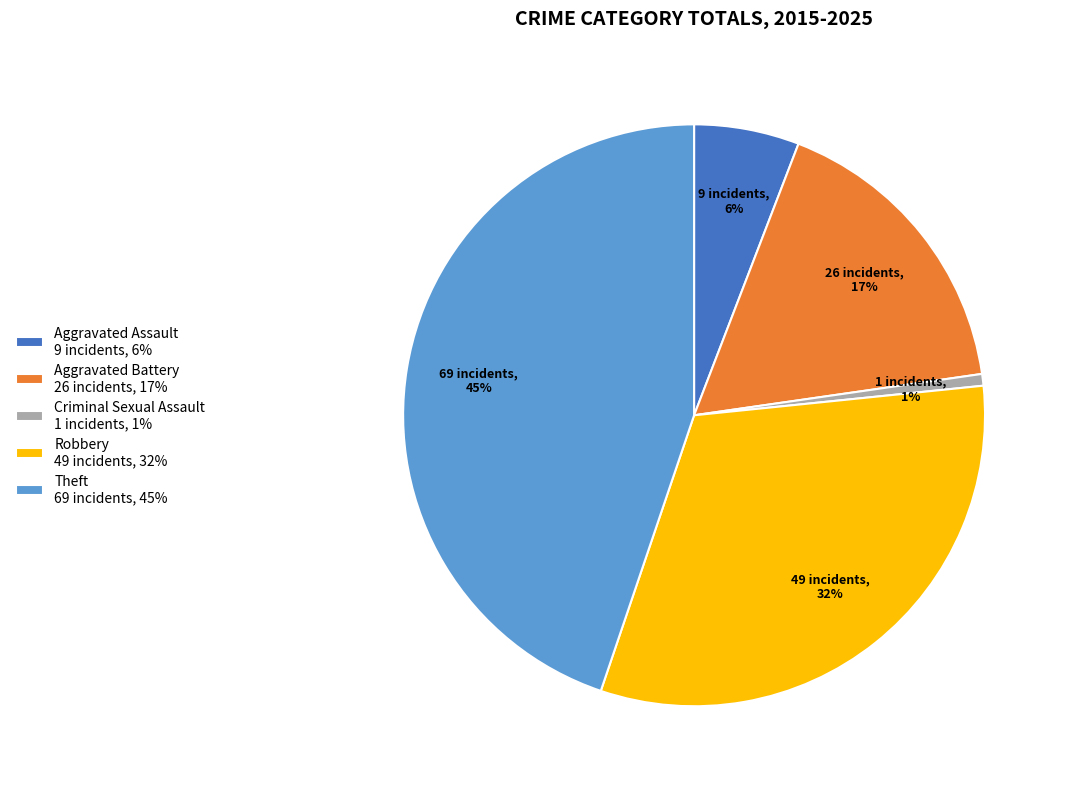

Is there a majority slice in this chart?

No